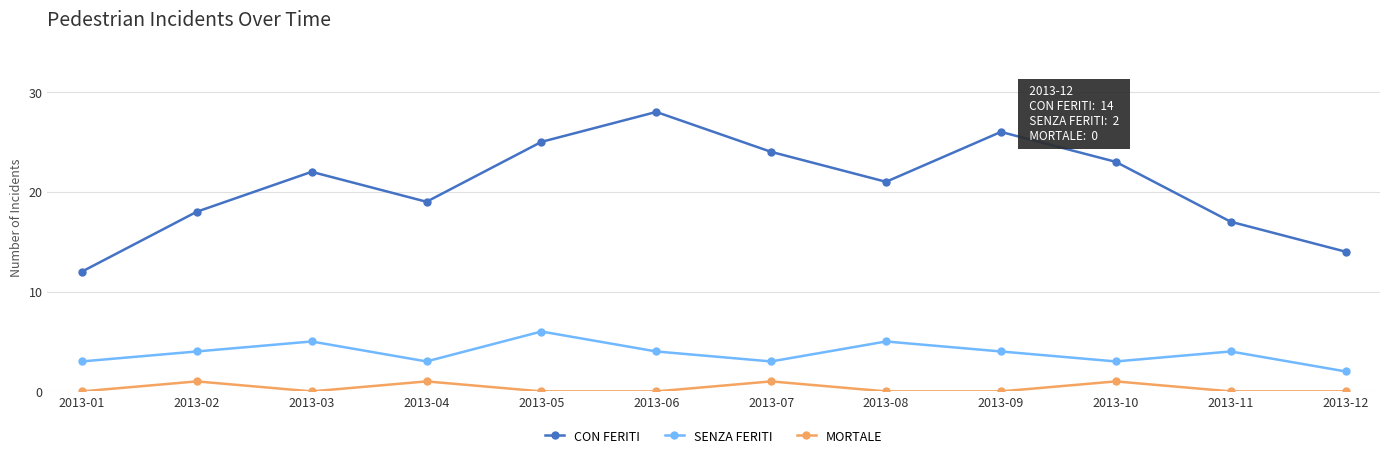

Read the CON FERITI value at 2013-05, to the nearest 5.

25